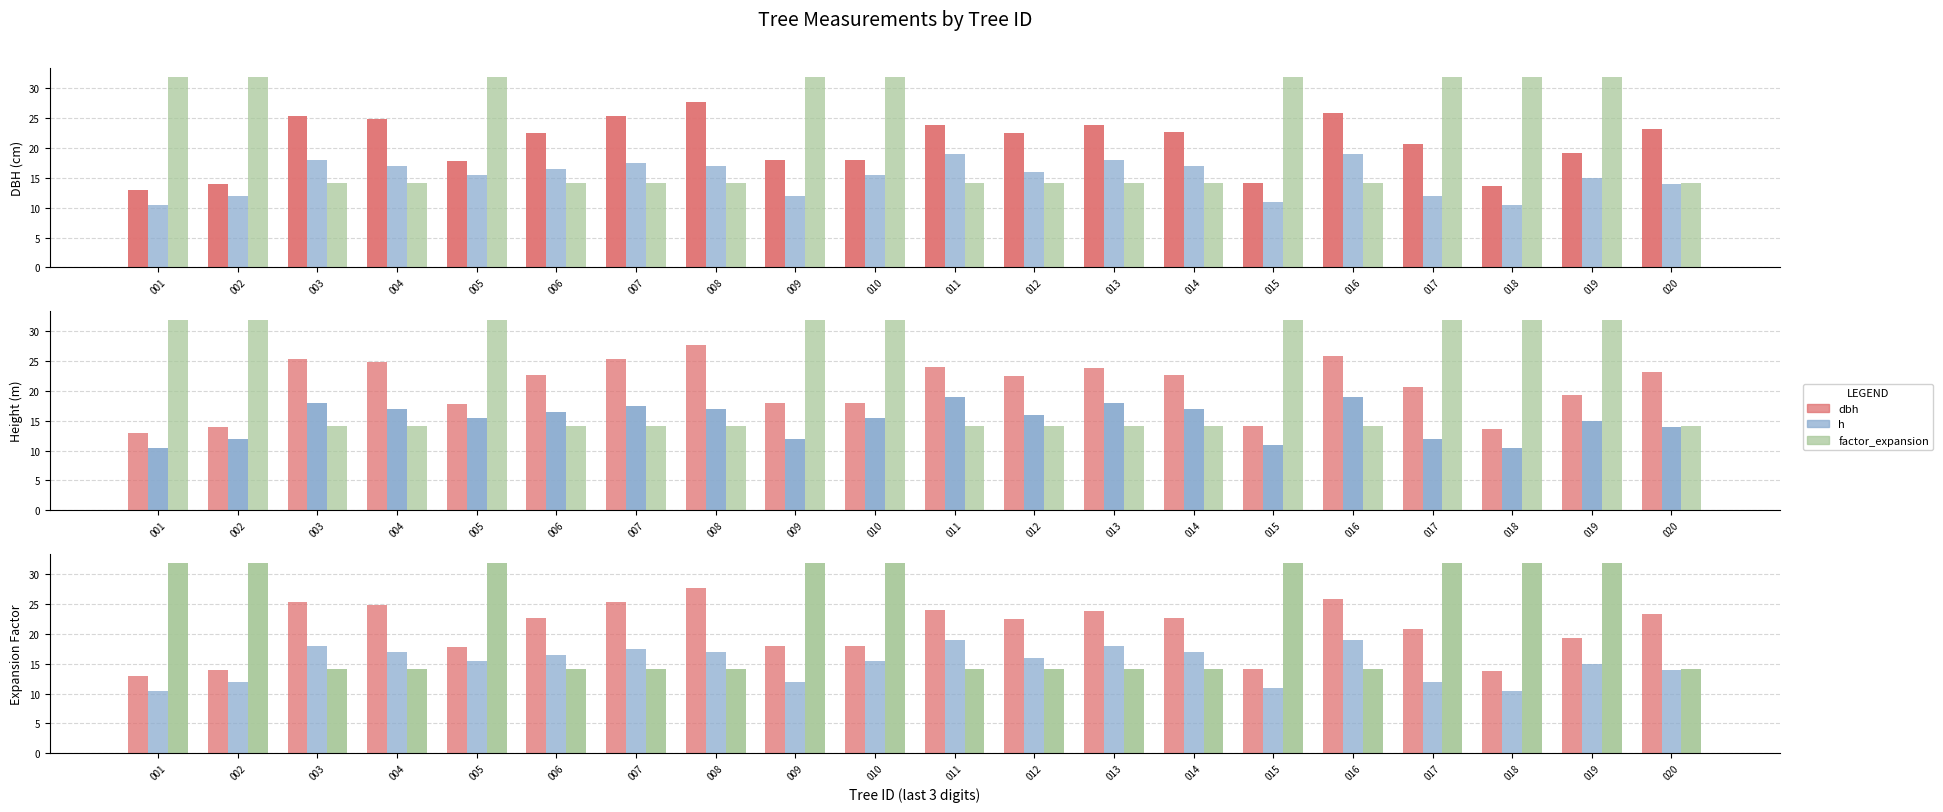

The value of factor_expansion at 017 is 8.3. True or false?

False